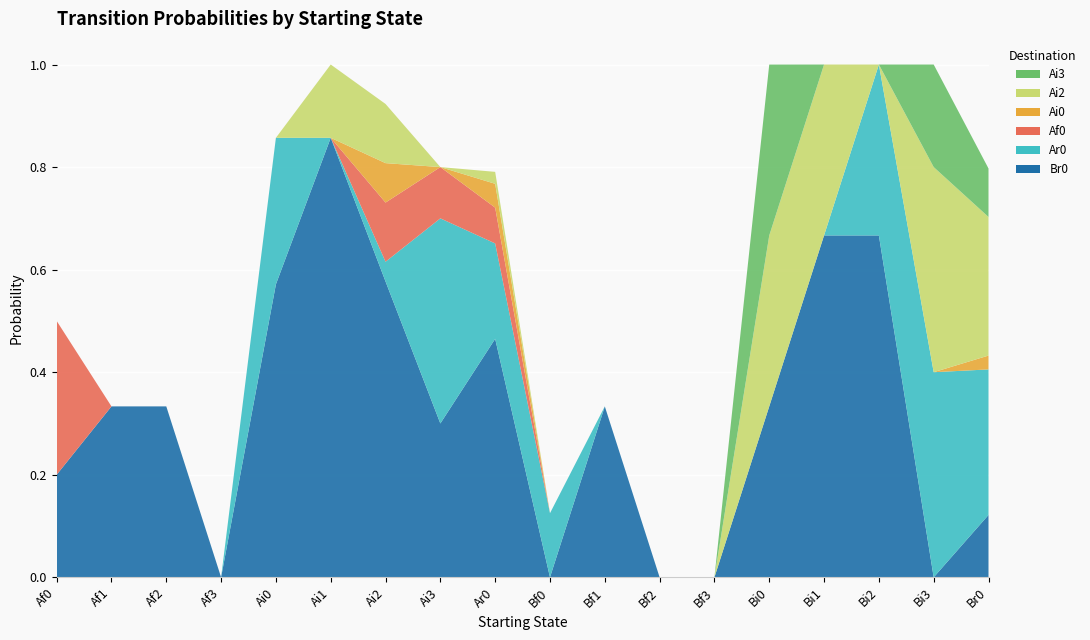

Reading left to right, transcribe all the data shown in this chart.

Br0: 0.2	0.3	0.3	0.0	0.6	0.9	0.6	0.3	0.5	0.0	0.3	0.0	0.0	0.3	0.7	0.7	0.0	0.1
Ar0: 0.0	0.0	0.0	0.0	0.3	0.0	0.0	0.4	0.2	0.1	0.0	0.0	0.0	0.0	0.0	0.3	0.4	0.3
Af0: 0.3	0.0	0.0	0.0	0.0	0.0	0.1	0.1	0.1	0.0	0.0	0.0	0.0	0.0	0.0	0.0	0.0	0.0
Ai0: 0.0	0.0	0.0	0.0	0.0	0.0	0.1	0.0	0.0	0.0	0.0	0.0	0.0	0.0	0.0	0.0	0.0	0.0
Ai2: 0.0	0.0	0.0	0.0	0.0	0.1	0.1	0.0	0.0	0.0	0.0	0.0	0.0	0.3	0.3	0.0	0.4	0.3
Ai3: 0.0	0.0	0.0	0.0	0.0	0.0	0.0	0.0	0.0	0.0	0.0	0.0	0.0	0.3	0.0	0.0	0.2	0.1